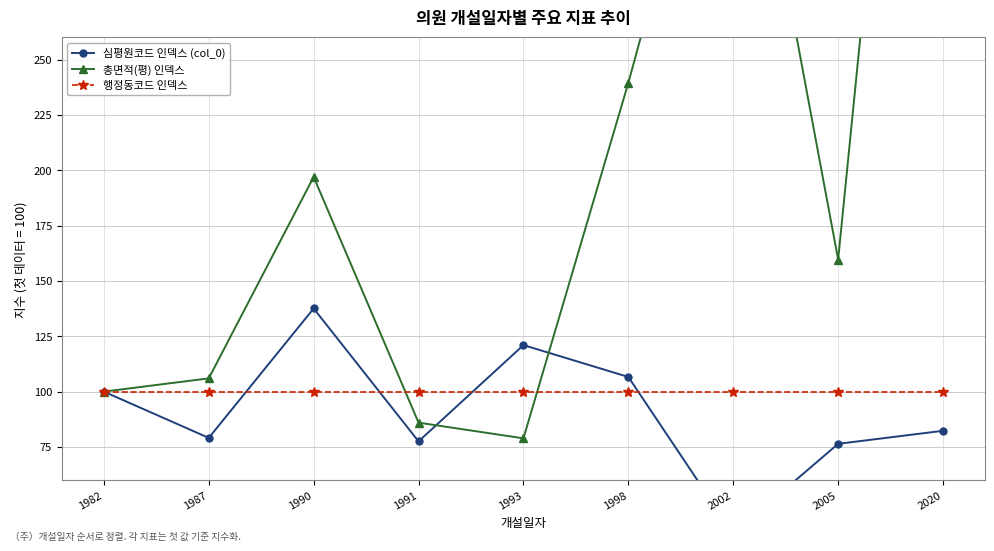

How many times do 심평원코드 인덱스 (col_0) and 행정동코드 인덱스 cross each other?

4